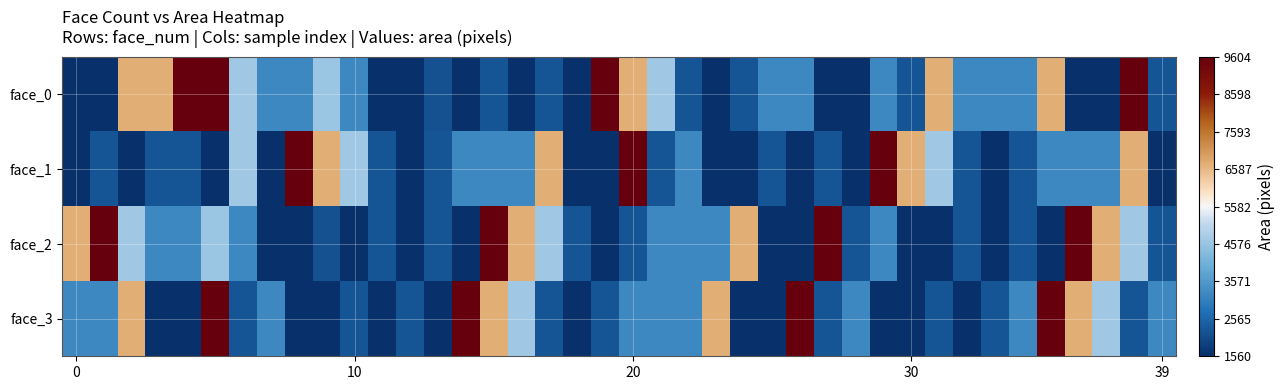

Rank the series by their average value, from lowest to highest.

face_1, face_3, face_2, face_0